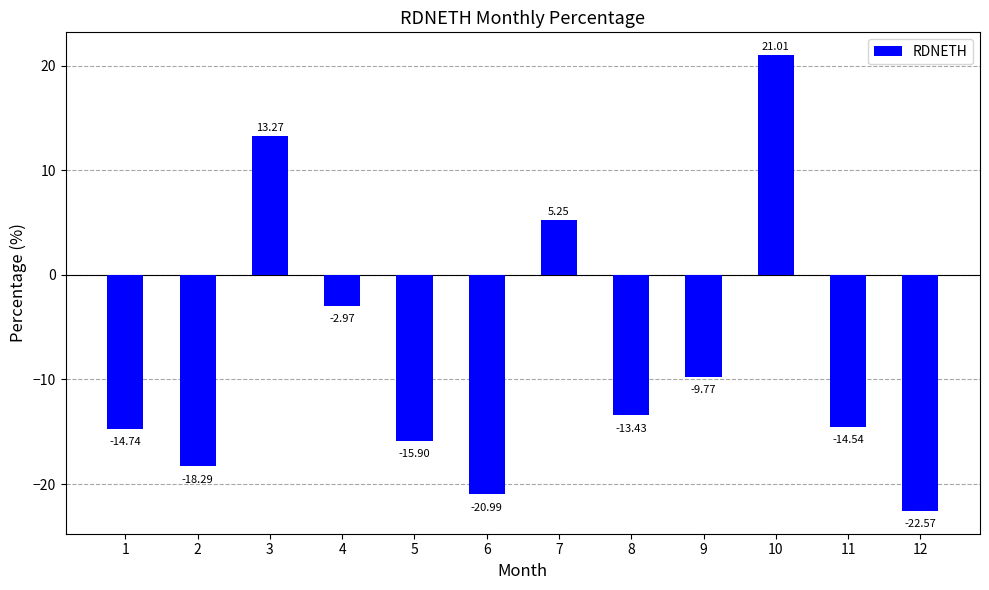

Which label corresponds to the largest value in the chart?

10